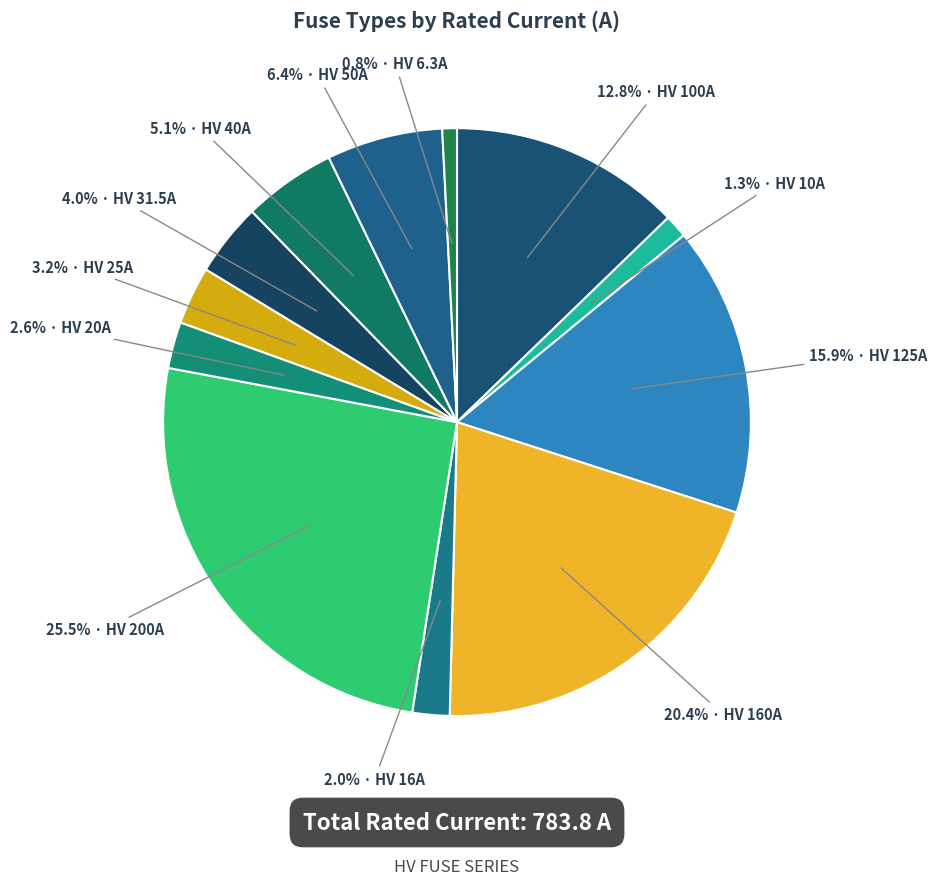

Count the number of slices in the pie.

12